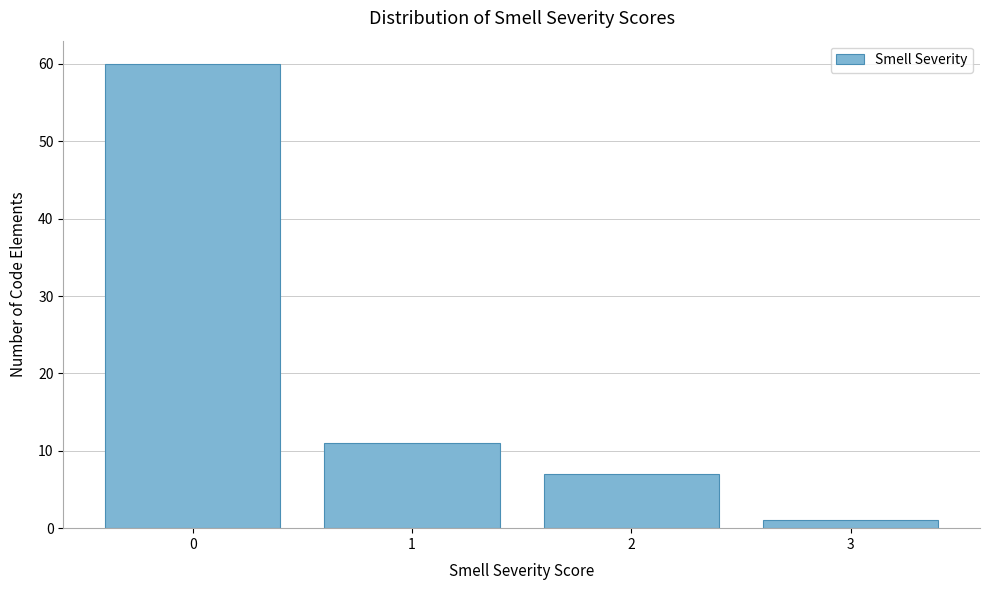

Over which range of the x-axis is the bar tallest?

-0.5 to 0.5